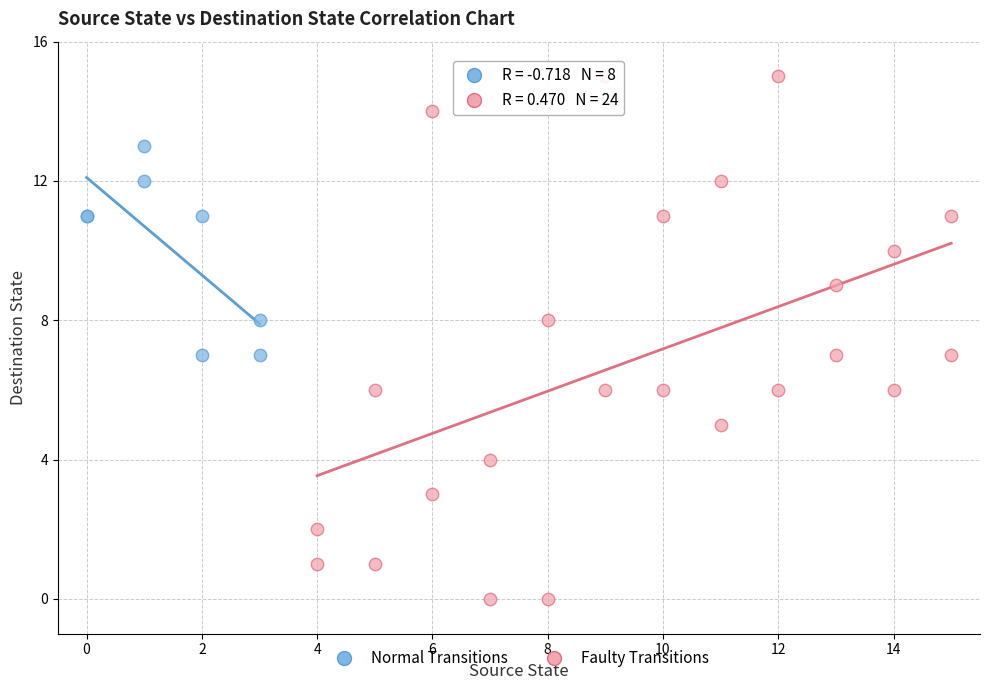

Which series contains the lowest Y value?

Faulty Transitions